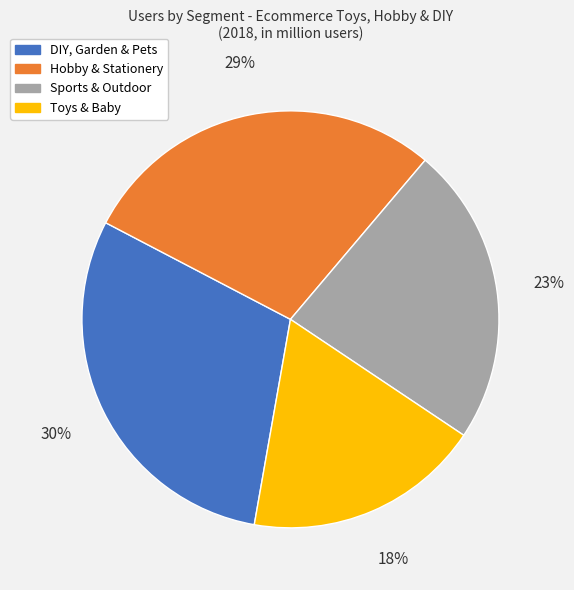

To the nearest percent, what is the combined percentage of Sports & Outdoor and DIY, Garden & Pets?

53%